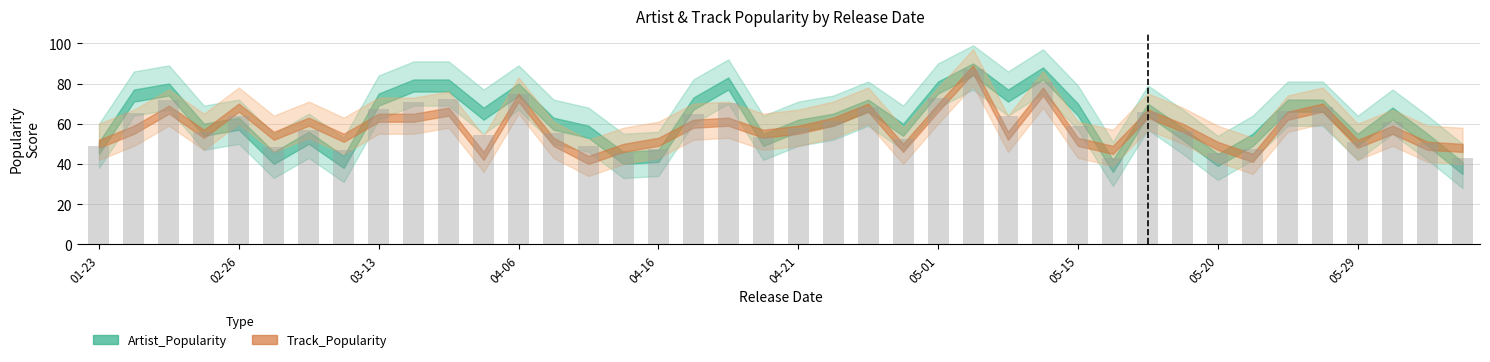

What is the sum of all values?

2389.0